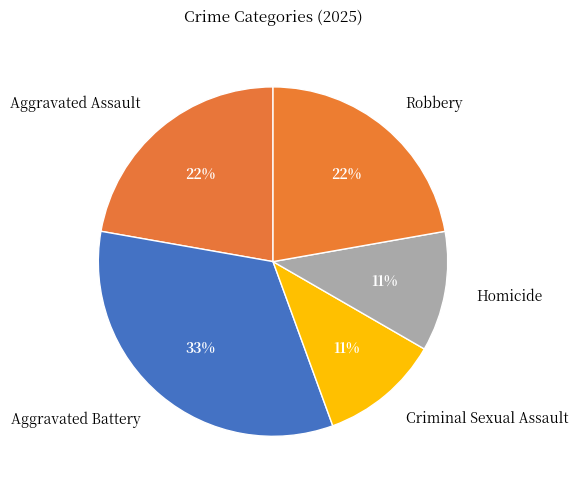

To the nearest percent, what percentage of the pie is Aggravated Assault?

22%